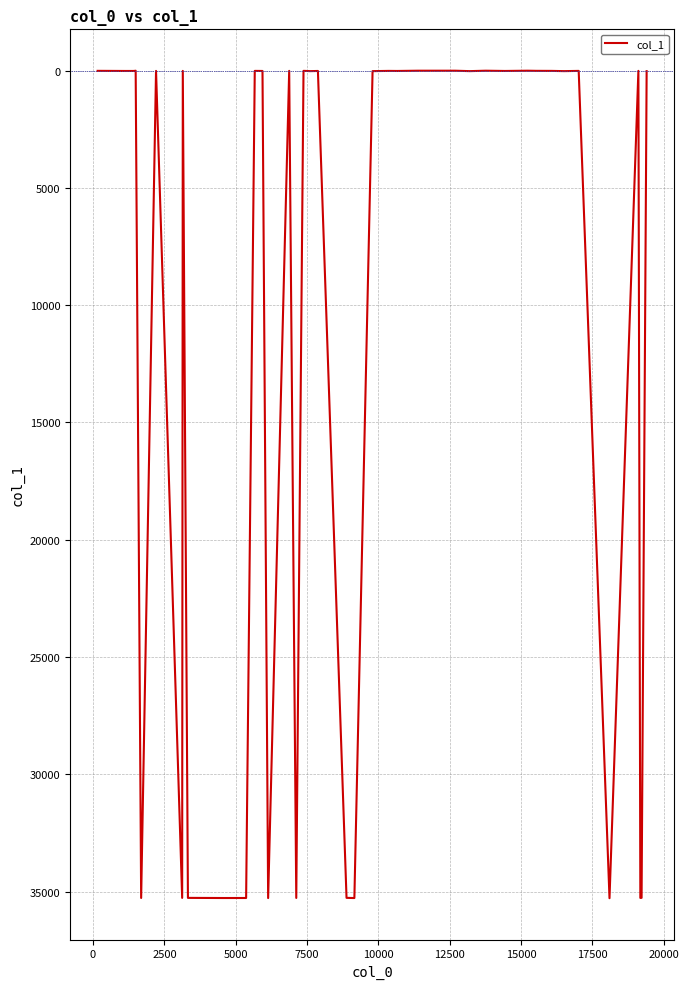

What is the maximum value shown in the chart?

35281